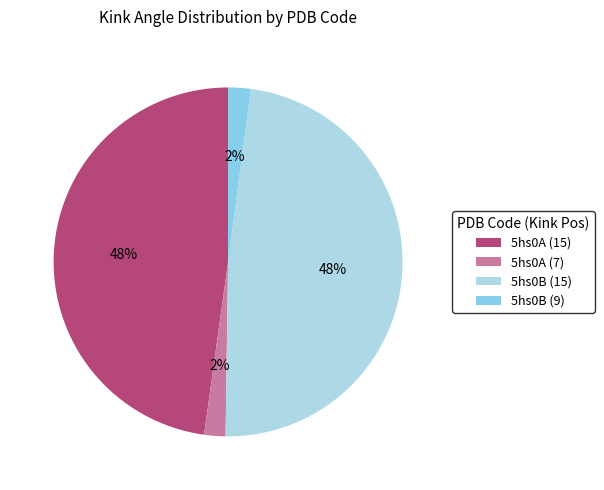

To the nearest percent, what percentage of the pie is 5hs0B (15)?

48%